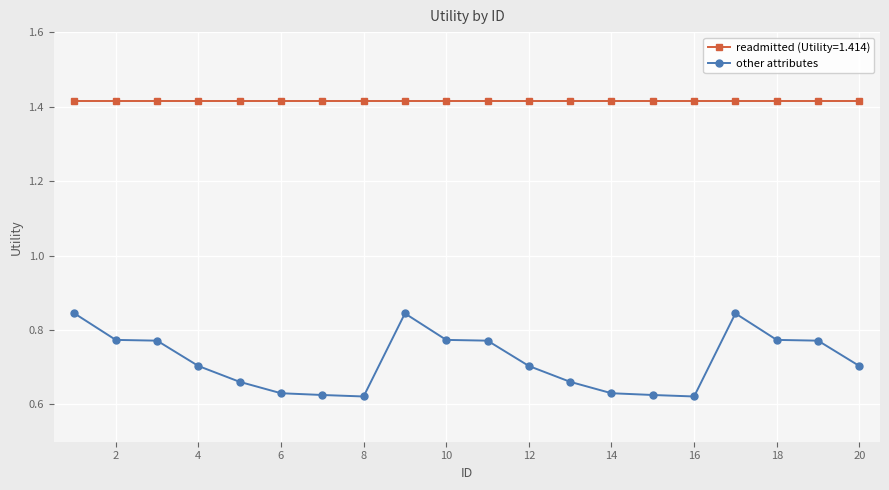

How many other attributes values are between 0 and 1?

20